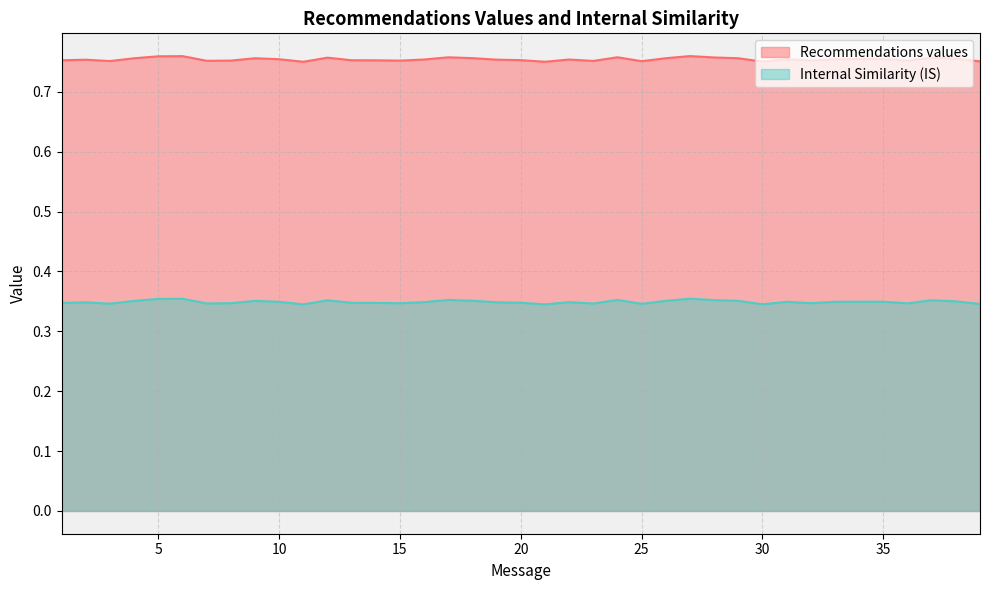

True or false: Internal Similarity (IS) and Recommendations values intersect in this chart.

False